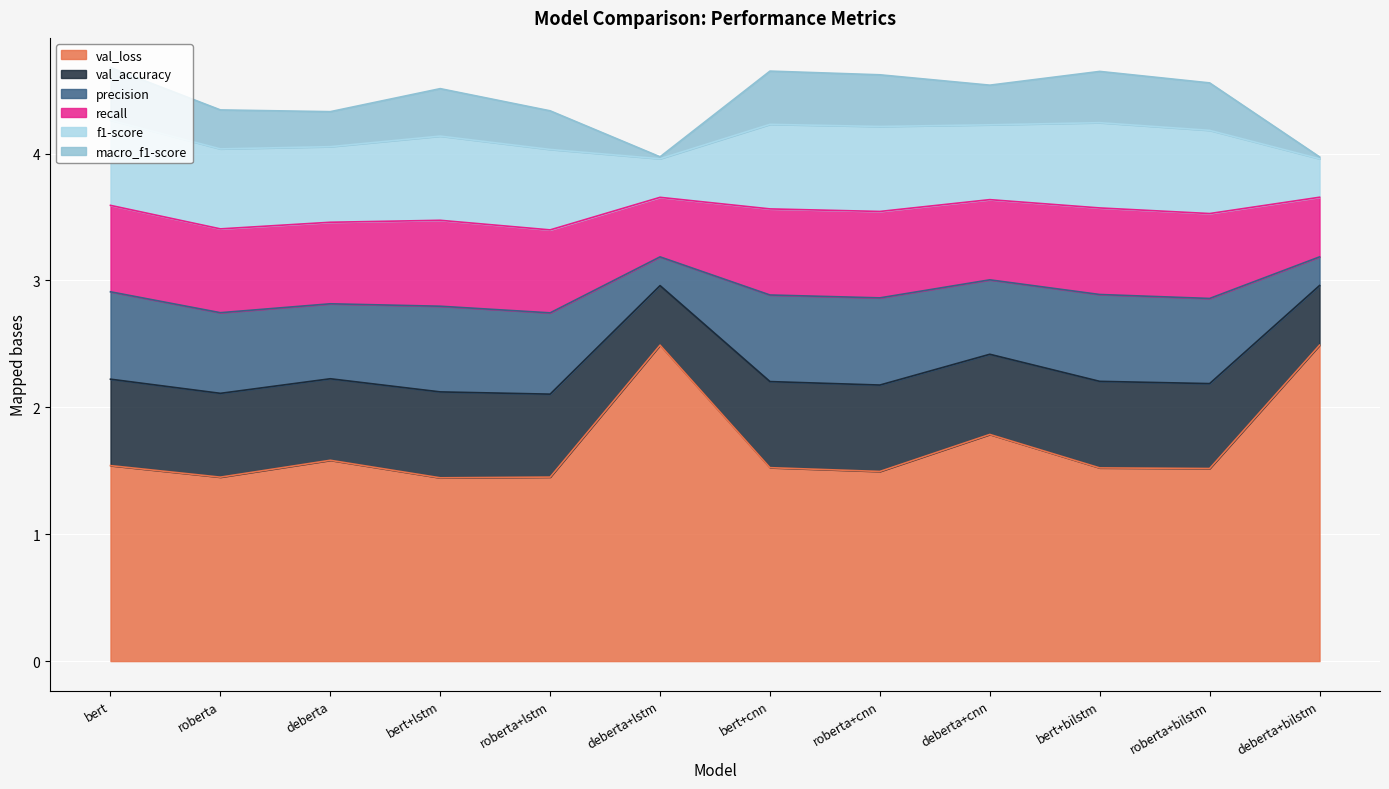

Is the value of macro_f1-score at bert+lstm greater than the value of recall at bert+bilstm?

No